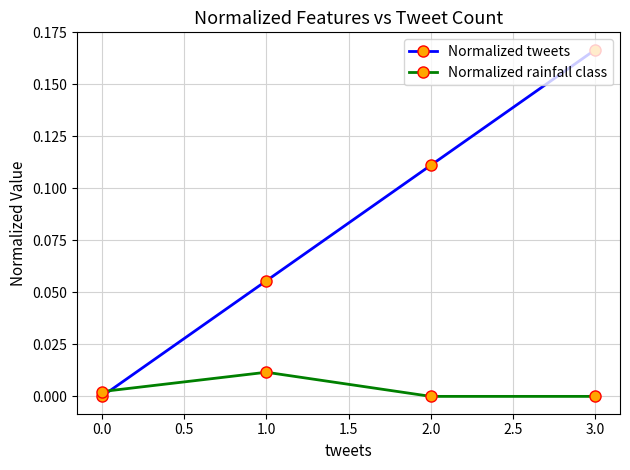

Is the value of Normalized rainfall class at 1.0 greater than the value of Normalized tweets at 0.0?

Yes